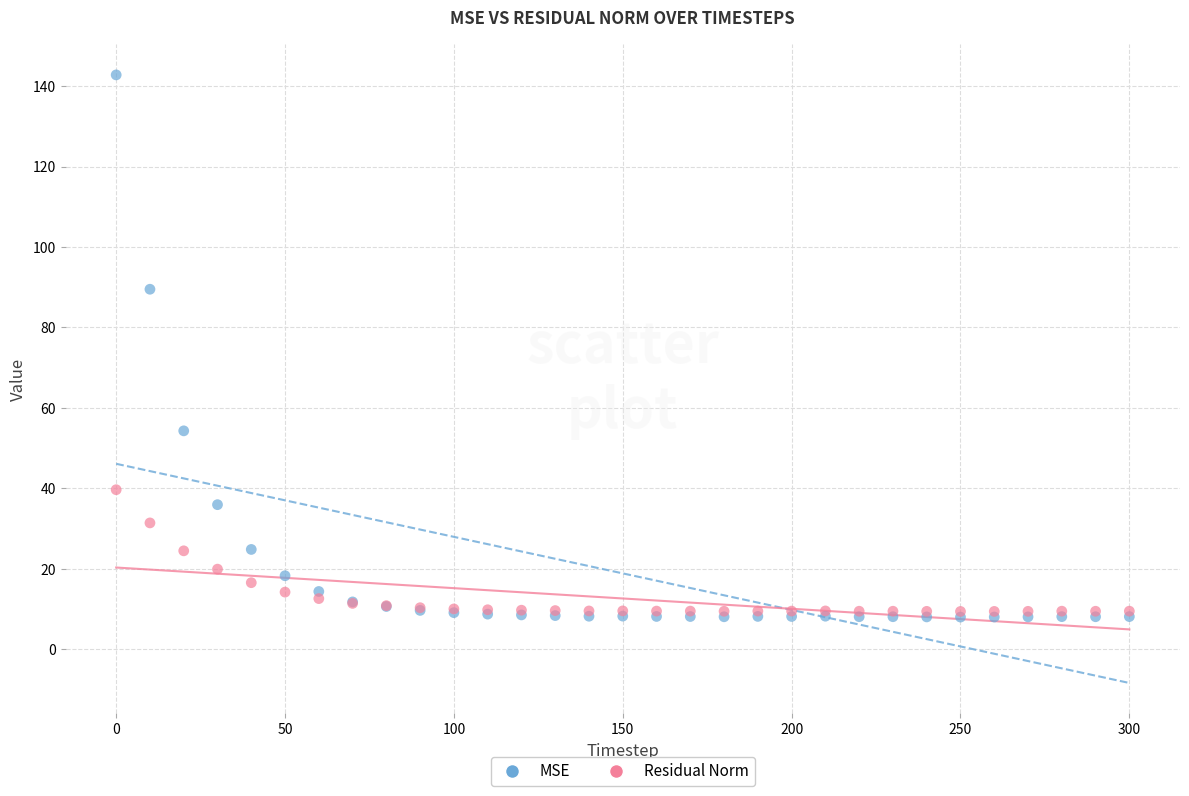

Across all series, what Y value is closest to 75?

89.5